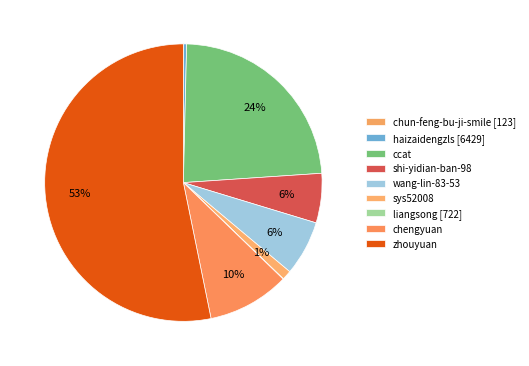

How many segments does this pie chart have?

9